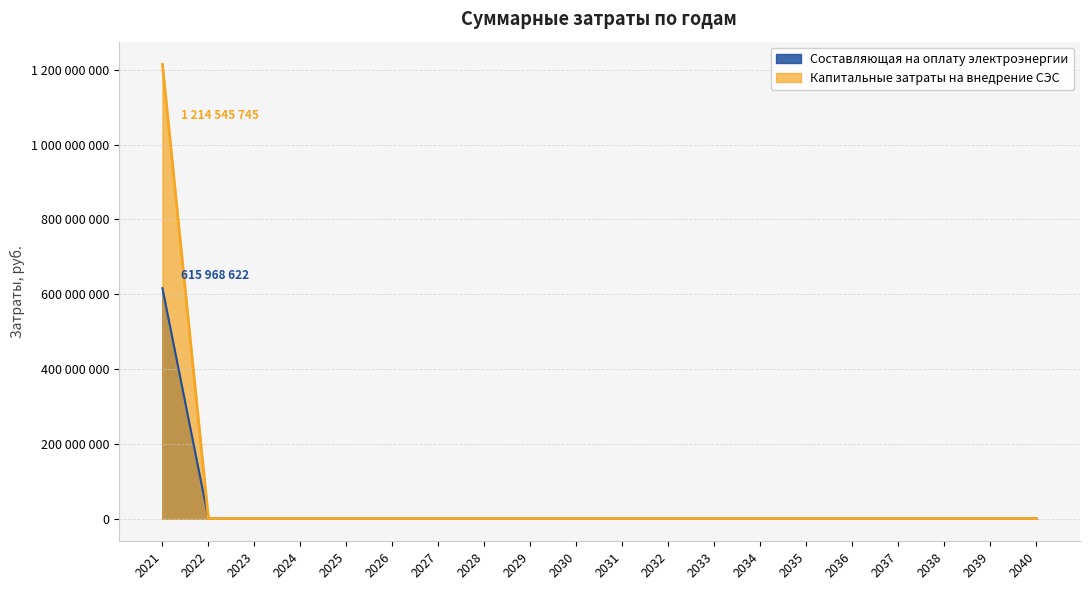

Reading left to right, transcribe all the data shown in this chart.

Составляющая на оплату электроэнергии: 2021=615968621.9	2022=0.0	2023=0.0	2024=0.0	2025=0.0	2026=0.0	2027=0.0	2028=0.0	2029=0.0	2030=0.0	2031=0.0	2032=0.0	2033=0.0	2034=0.0	2035=0.0	2036=0.0	2037=0.0	2038=0.0	2039=0.0	2040=0.0
Капитальные затраты на внедрение СЭС: 2021=1214545745.3	2022=0.0	2023=0.0	2024=0.0	2025=0.0	2026=0.0	2027=0.0	2028=0.0	2029=0.0	2030=0.0	2031=0.0	2032=0.0	2033=0.0	2034=0.0	2035=0.0	2036=0.0	2037=0.0	2038=0.0	2039=0.0	2040=0.0